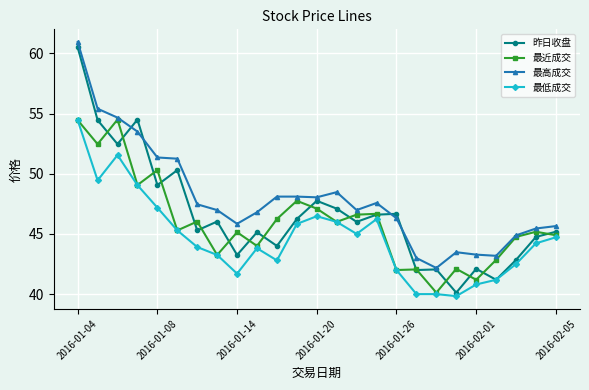

List the series in order of their overall mean, highest first.

最高成交, 昨日收盘, 最近成交, 最低成交